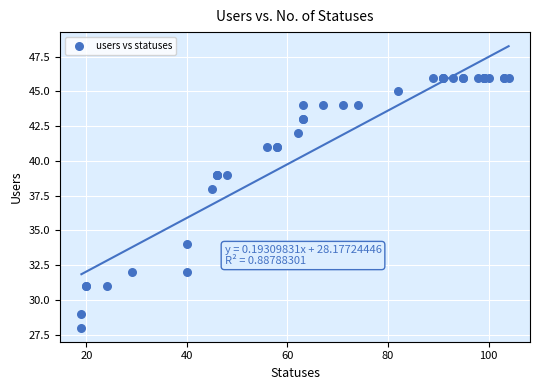

What Y value in the scatter plot is closest to 37?

38